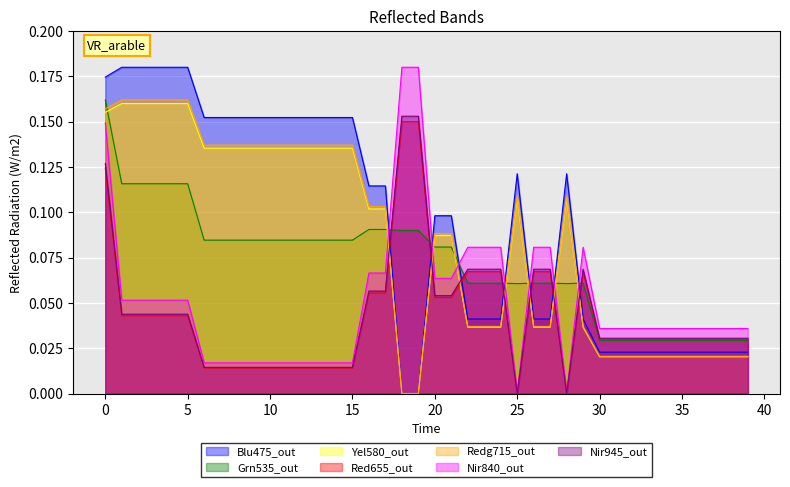

True or false: Series_B has more than 2 points higher than both neighbors.

False